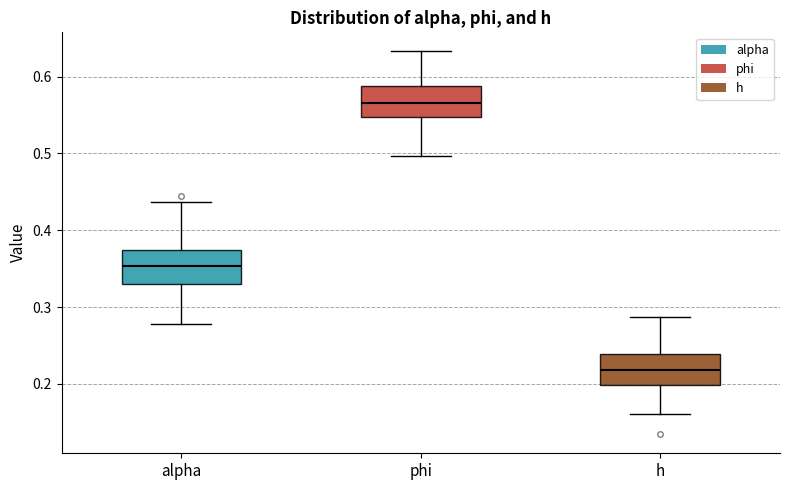

Reading left to right, transcribe this box plot: for each box, give where its median line is, the range the box spans, and where its two whiskers end, as read against the y-axis. The values are not printed on the chart, so give them approximately, as read against the axis.

alpha: median 0.35, box 0.33 to 0.37, whiskers 0.28 to 0.44
phi: median 0.57, box 0.55 to 0.59, whiskers 0.50 to 0.63
h: median 0.22, box 0.20 to 0.24, whiskers 0.16 to 0.29